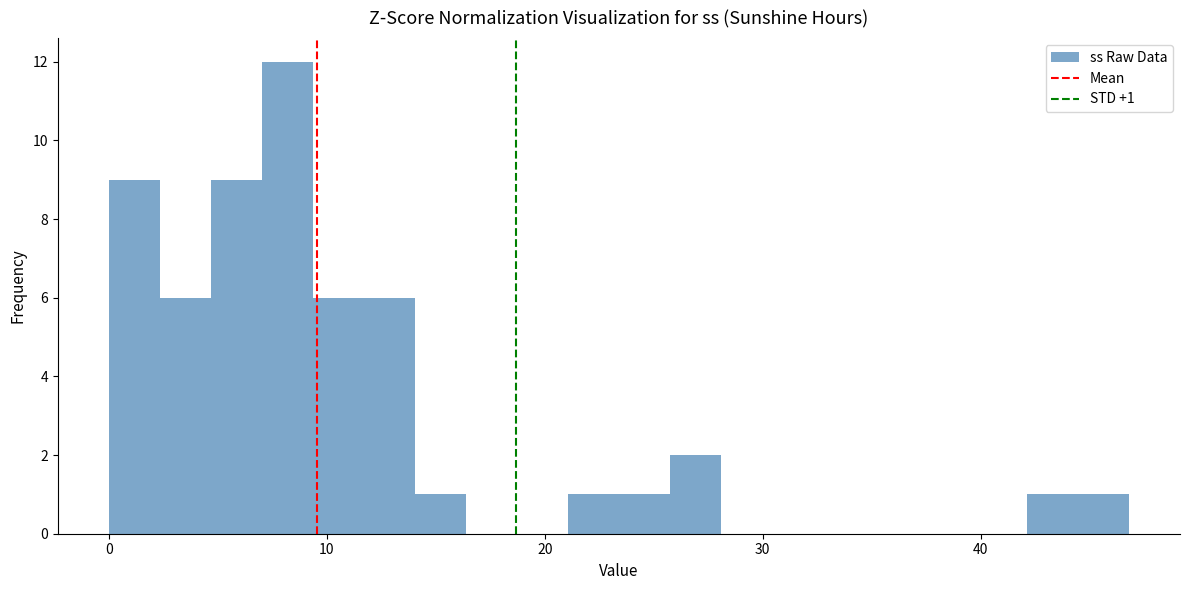

Around what value on the x-axis is the tallest bar? Give the approximate position of its centre, as read against the axis.

8